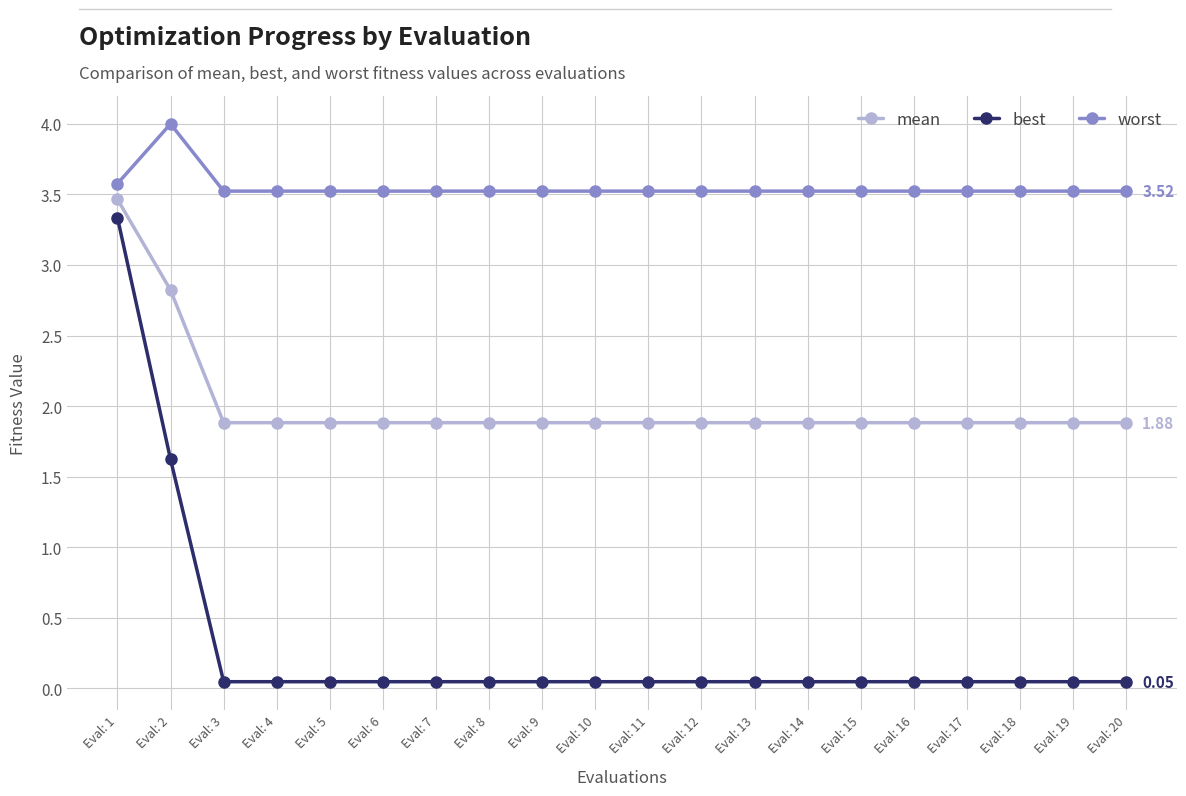

True or false: worst and mean intersect in this chart.

False